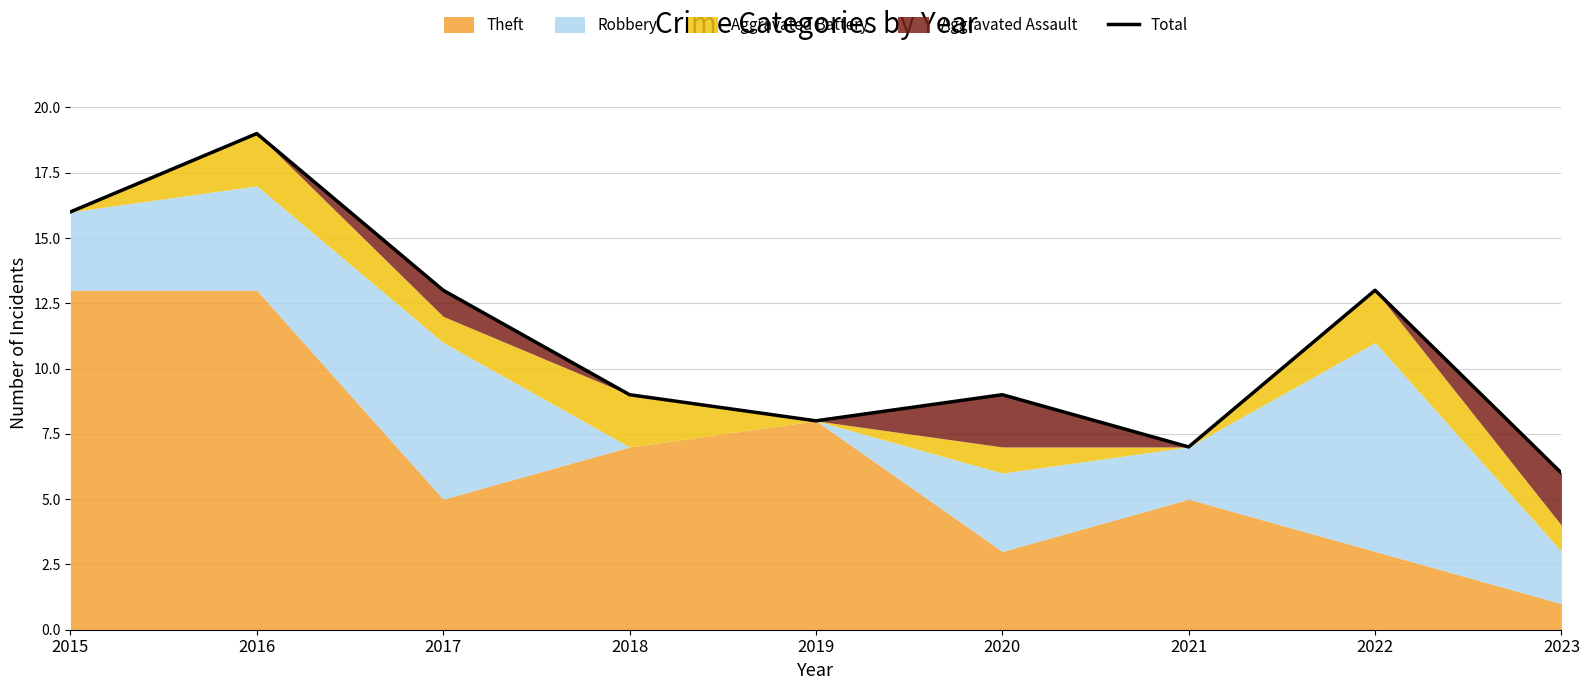

What is the sum of the values at 2017 and 2022?

26